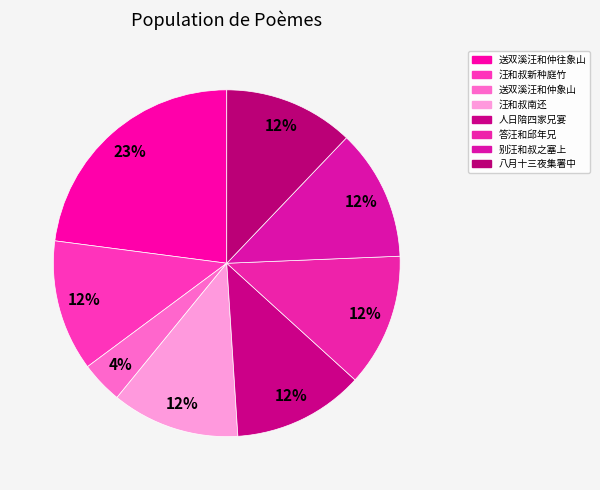

What is the largest slice in the pie chart?

送双溪汪和仲往象山见周使君兄弟